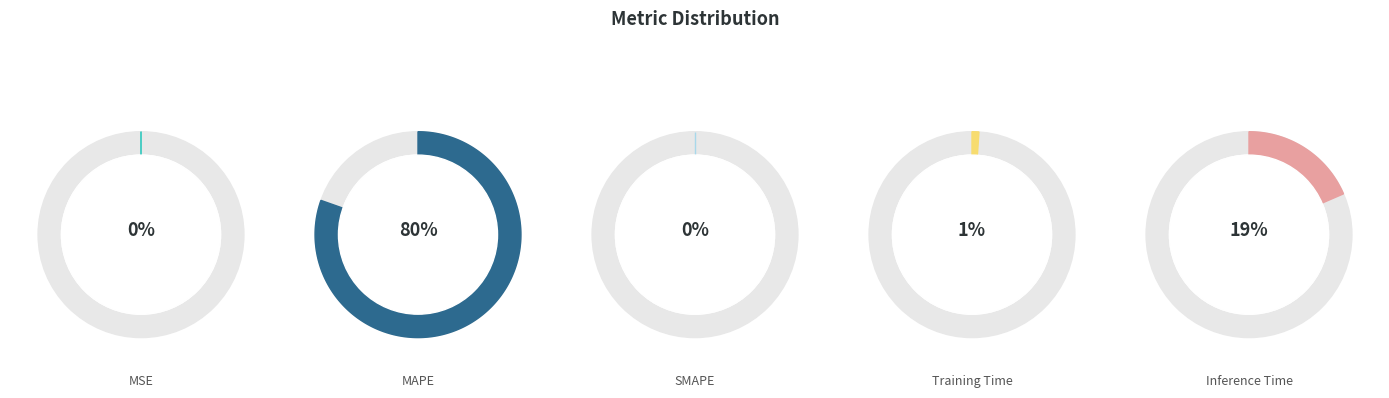

Rank the categories by value from lowest to highest.

SMAPE, MSE, Training Time, Inference Time, MAPE